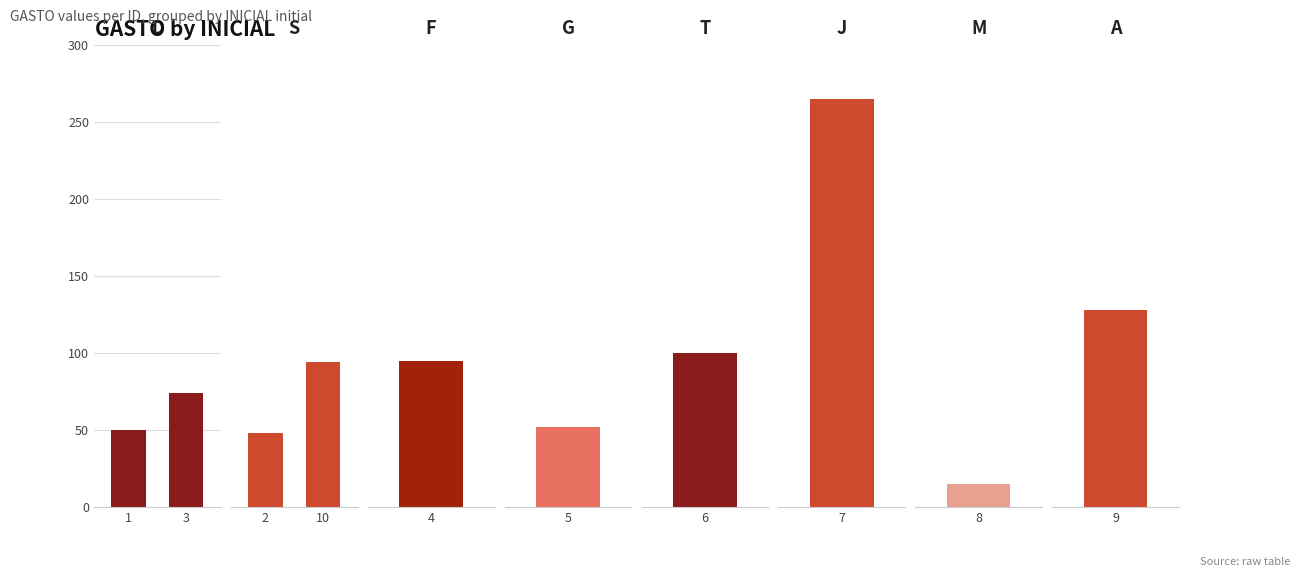

True or false: S has a value of 68 at 2.

False